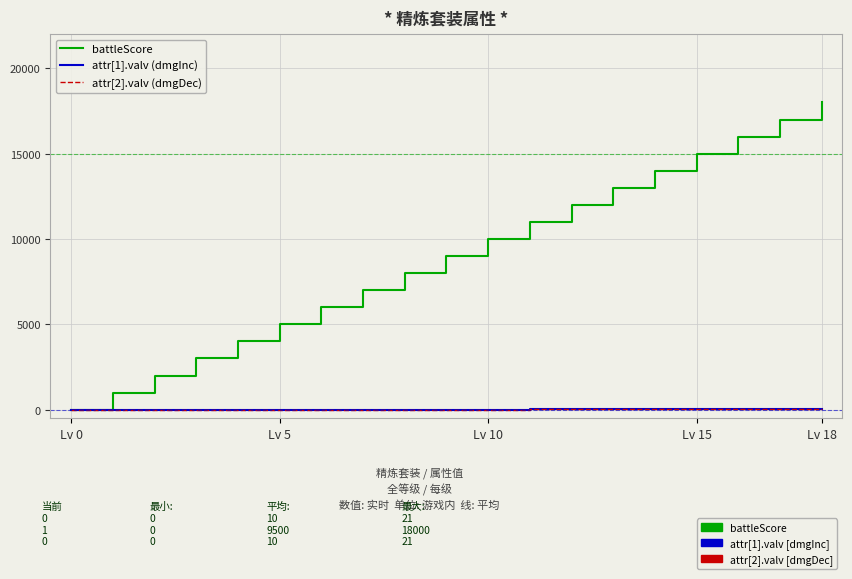

Which series has the widest spread of values?

battleScore